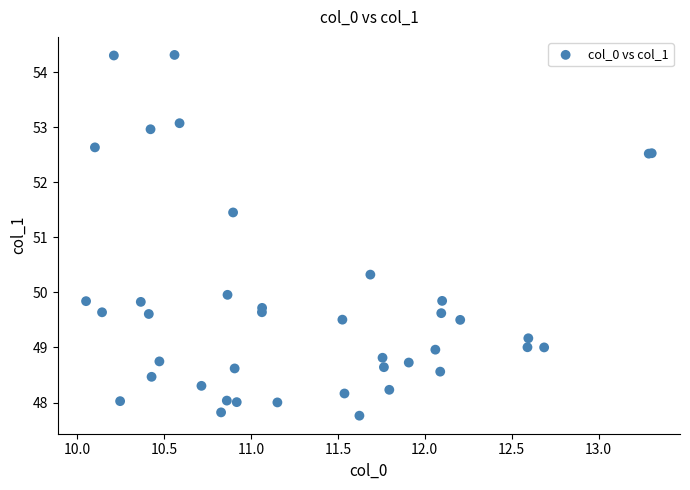

What Y value in the scatter plot is closest to 51?

51.5